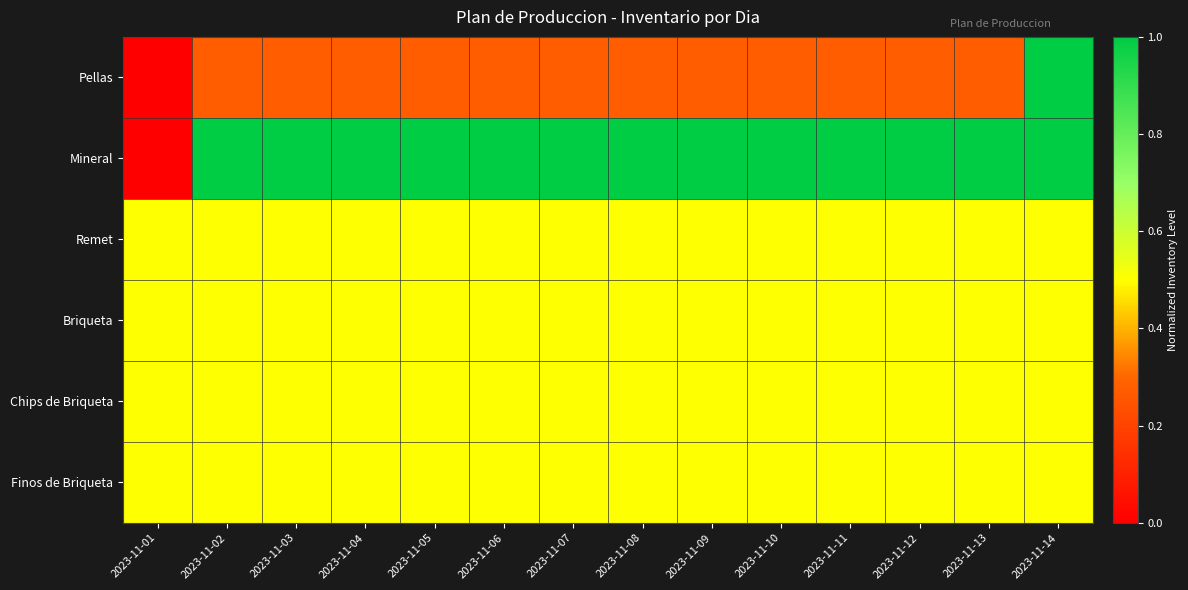

Reading right to left, extract all data points from this chart.

Pellas: 2023-11-14=1.0	2023-11-13=0.3	2023-11-12=0.3	2023-11-11=0.3	2023-11-10=0.3	2023-11-09=0.3	2023-11-08=0.3	2023-11-07=0.3	2023-11-06=0.3	2023-11-05=0.3	2023-11-04=0.3	2023-11-03=0.3	2023-11-02=0.3	2023-11-01=0.0
Mineral: 2023-11-14=1.0	2023-11-13=1.0	2023-11-12=1.0	2023-11-11=1.0	2023-11-10=1.0	2023-11-09=1.0	2023-11-08=1.0	2023-11-07=1.0	2023-11-06=1.0	2023-11-05=1.0	2023-11-04=1.0	2023-11-03=1.0	2023-11-02=1.0	2023-11-01=0.0
Remet: 2023-11-14=0.5	2023-11-13=0.5	2023-11-12=0.5	2023-11-11=0.5	2023-11-10=0.5	2023-11-09=0.5	2023-11-08=0.5	2023-11-07=0.5	2023-11-06=0.5	2023-11-05=0.5	2023-11-04=0.5	2023-11-03=0.5	2023-11-02=0.5	2023-11-01=0.5
Briqueta: 2023-11-14=0.5	2023-11-13=0.5	2023-11-12=0.5	2023-11-11=0.5	2023-11-10=0.5	2023-11-09=0.5	2023-11-08=0.5	2023-11-07=0.5	2023-11-06=0.5	2023-11-05=0.5	2023-11-04=0.5	2023-11-03=0.5	2023-11-02=0.5	2023-11-01=0.5
Chips de Briqueta: 2023-11-14=0.5	2023-11-13=0.5	2023-11-12=0.5	2023-11-11=0.5	2023-11-10=0.5	2023-11-09=0.5	2023-11-08=0.5	2023-11-07=0.5	2023-11-06=0.5	2023-11-05=0.5	2023-11-04=0.5	2023-11-03=0.5	2023-11-02=0.5	2023-11-01=0.5
Finos de Briqueta: 2023-11-14=0.5	2023-11-13=0.5	2023-11-12=0.5	2023-11-11=0.5	2023-11-10=0.5	2023-11-09=0.5	2023-11-08=0.5	2023-11-07=0.5	2023-11-06=0.5	2023-11-05=0.5	2023-11-04=0.5	2023-11-03=0.5	2023-11-02=0.5	2023-11-01=0.5